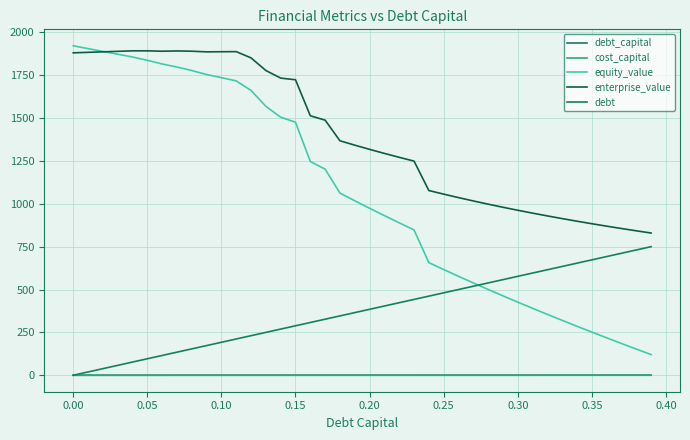

What is the difference between the maximum and minimum values in the debt series?

750.2